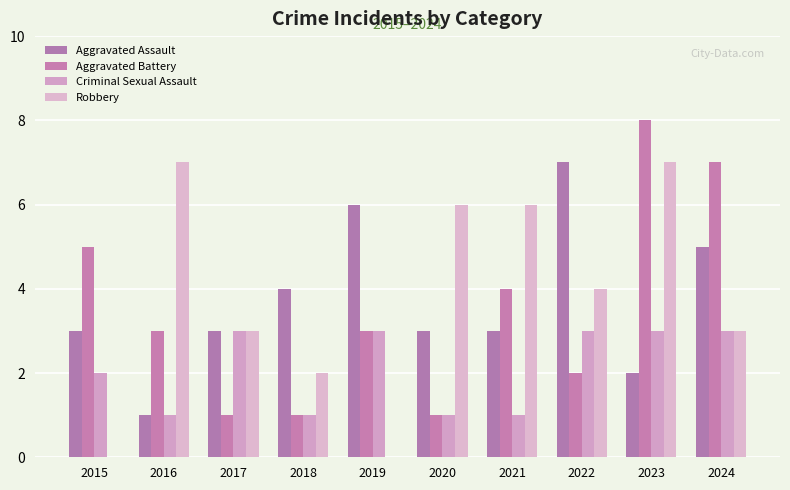

Which series has the largest total across all categories?

Robbery